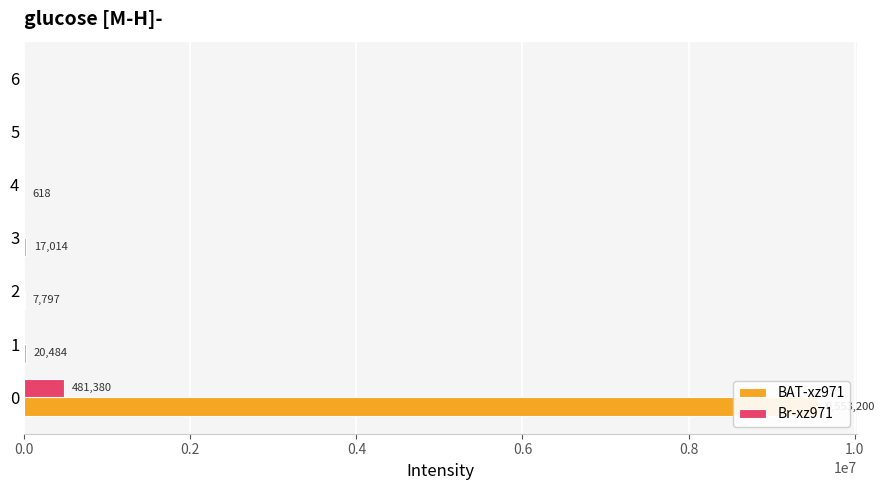

What is the highest value of the Br-xz971 series?

481379.9